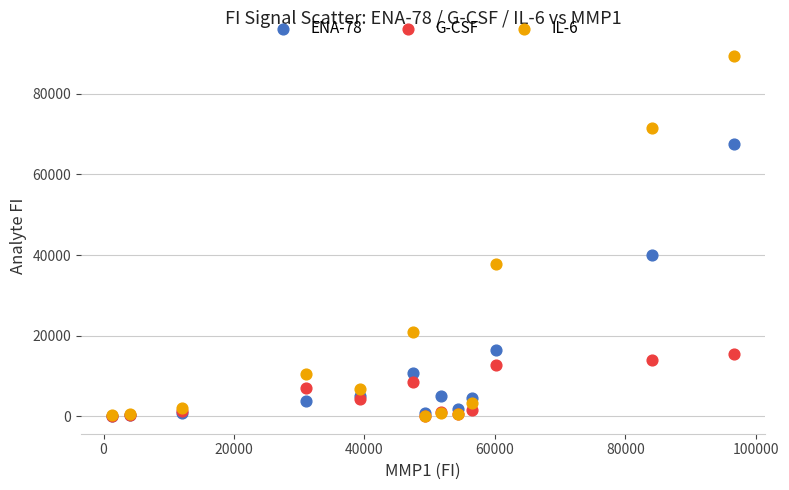

Which series contains the highest Y value?

IL-6